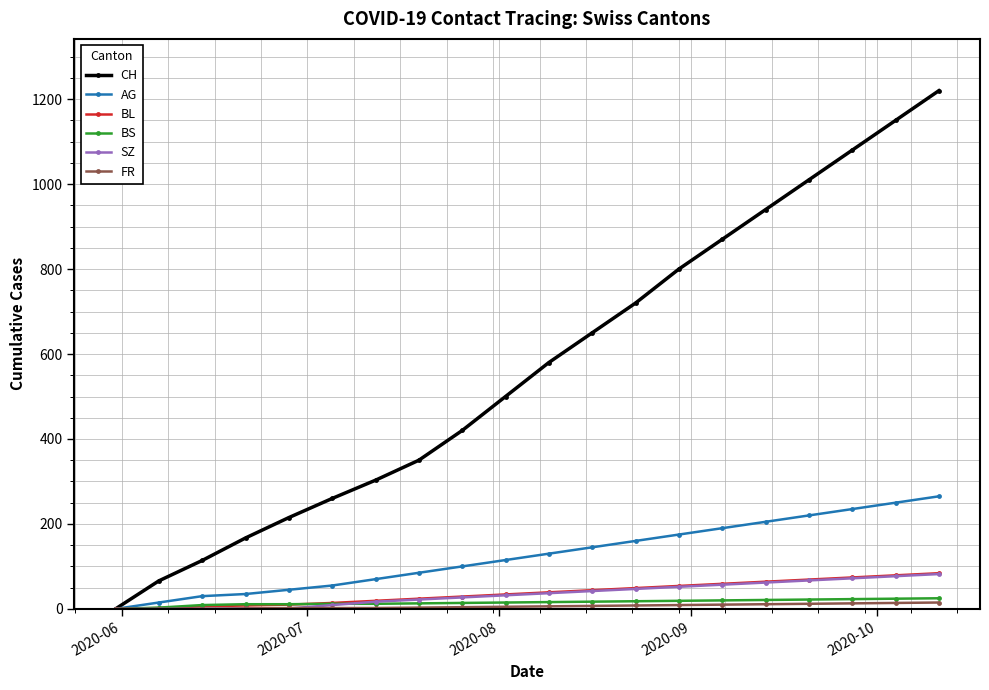

Which series has the largest total across all categories?

CH